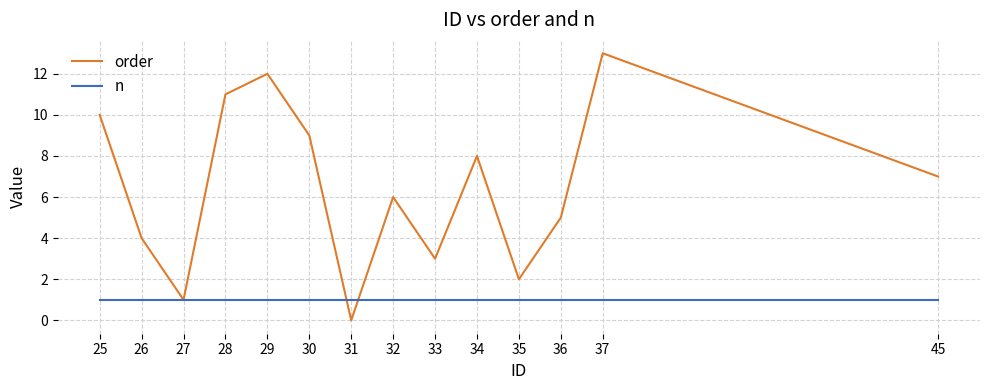

Rank the series by their average value, from highest to lowest.

order, n